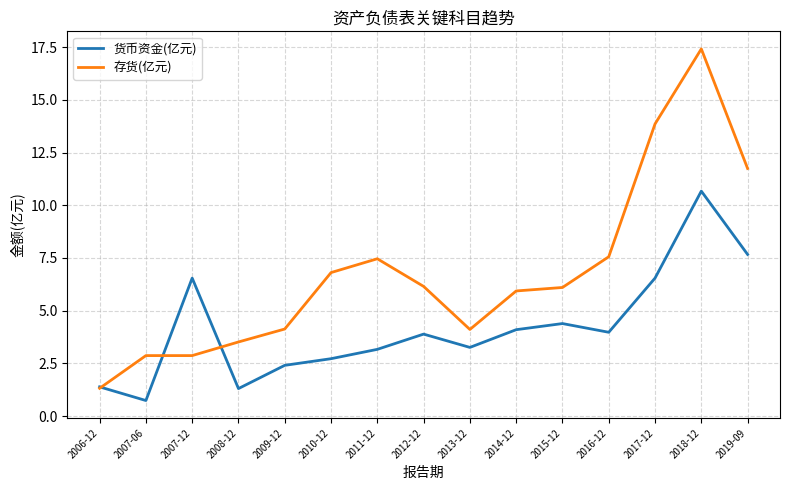

At how many categories does at least one series exceed 0?

15